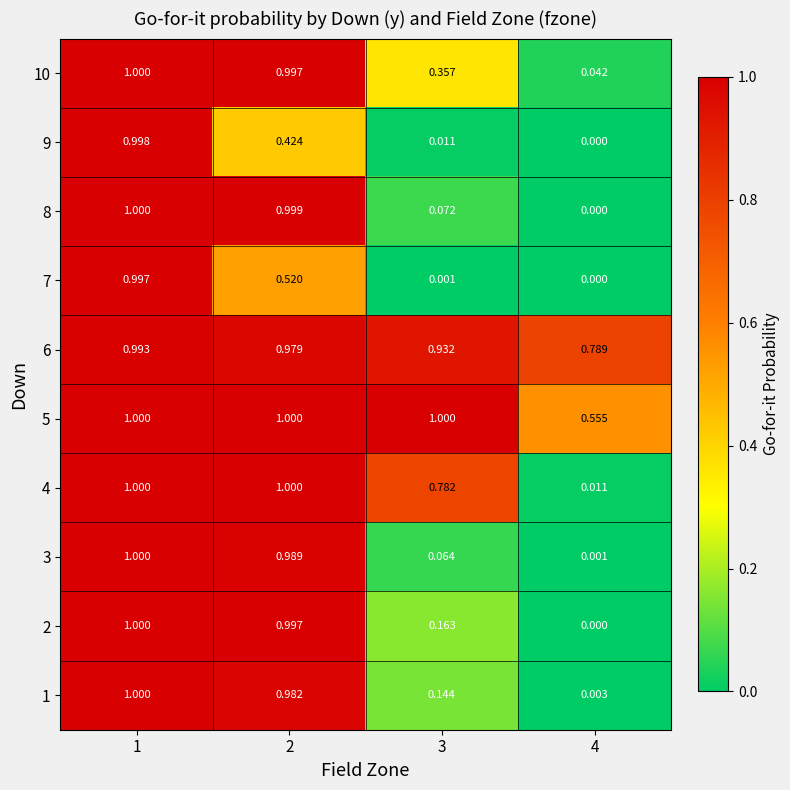

How many data points in 5 are less than 1?

1